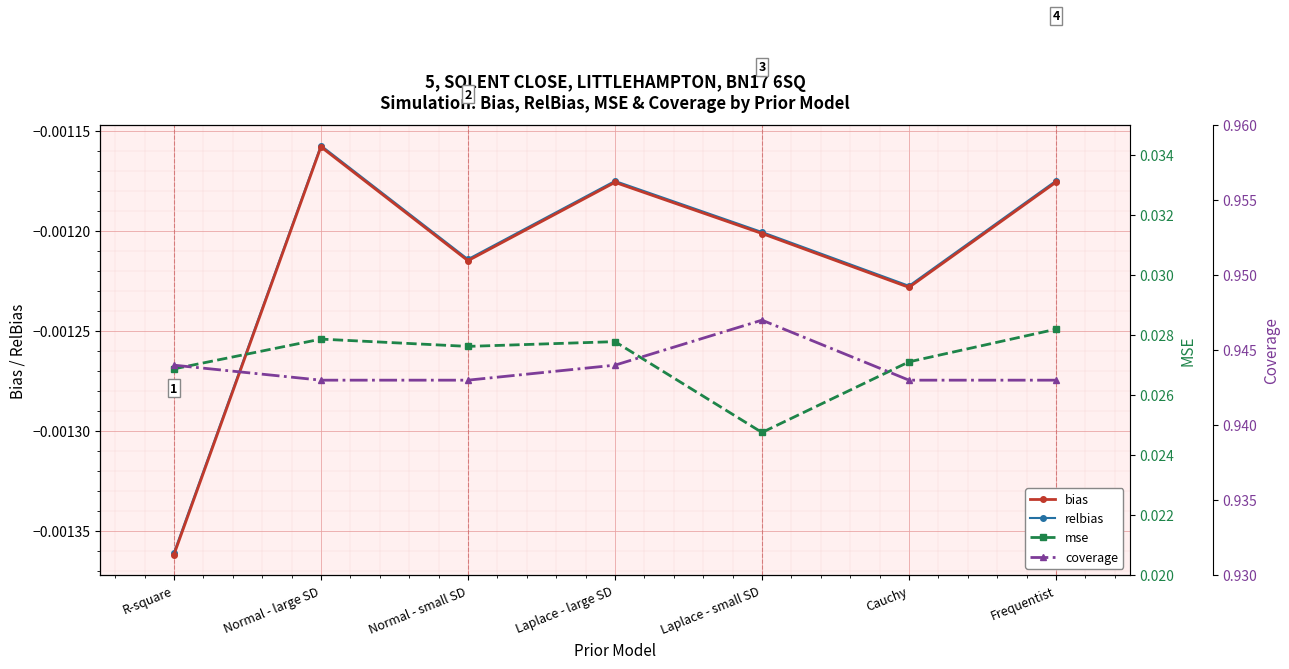

True or false: relbias and bias cross at least once.

False